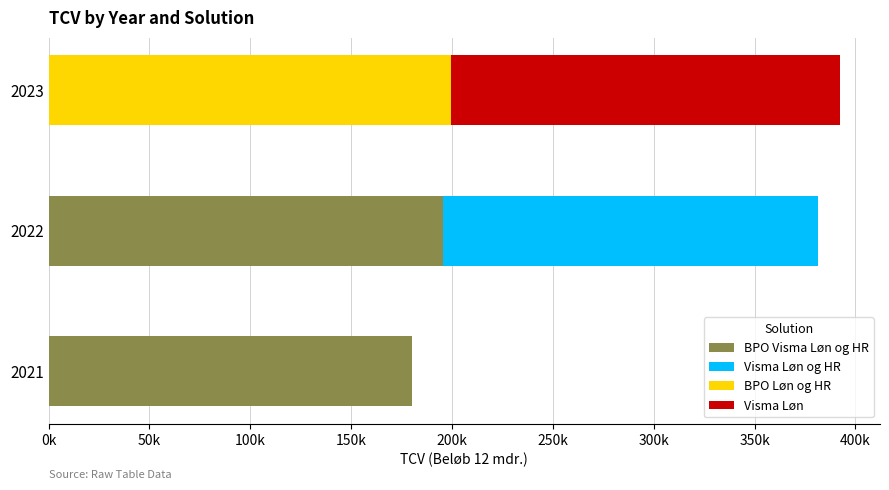

What is the difference between the maximum and minimum values in the BPO Løn og HR series?

199392.4